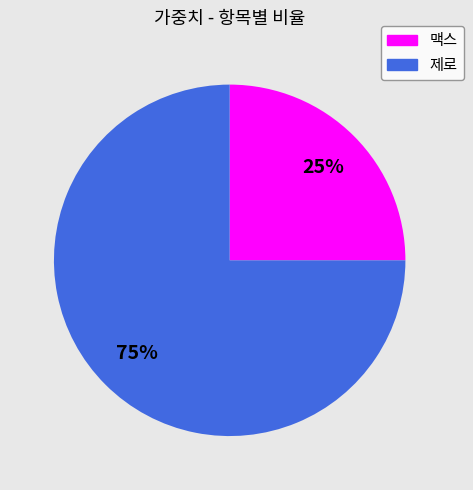

Count the number of slices in the pie.

2